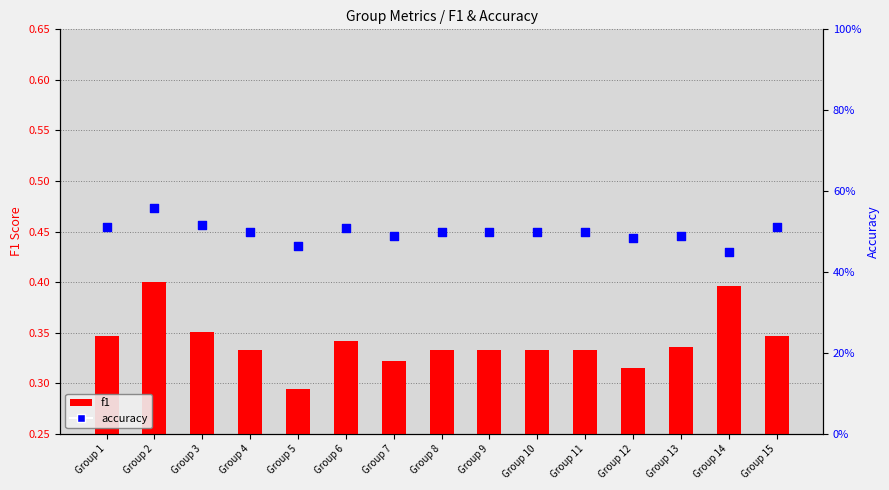

Which series has the largest total across all categories?

accuracy